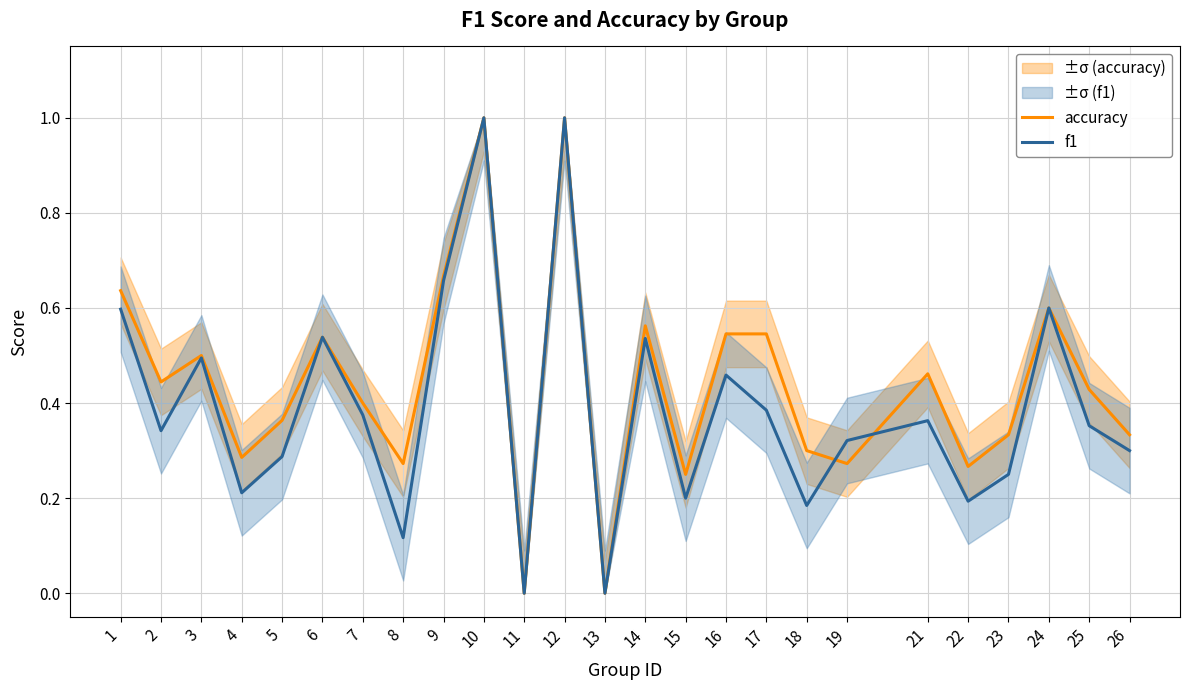

What is the sum of the accuracy values at 7 and 19?

0.7